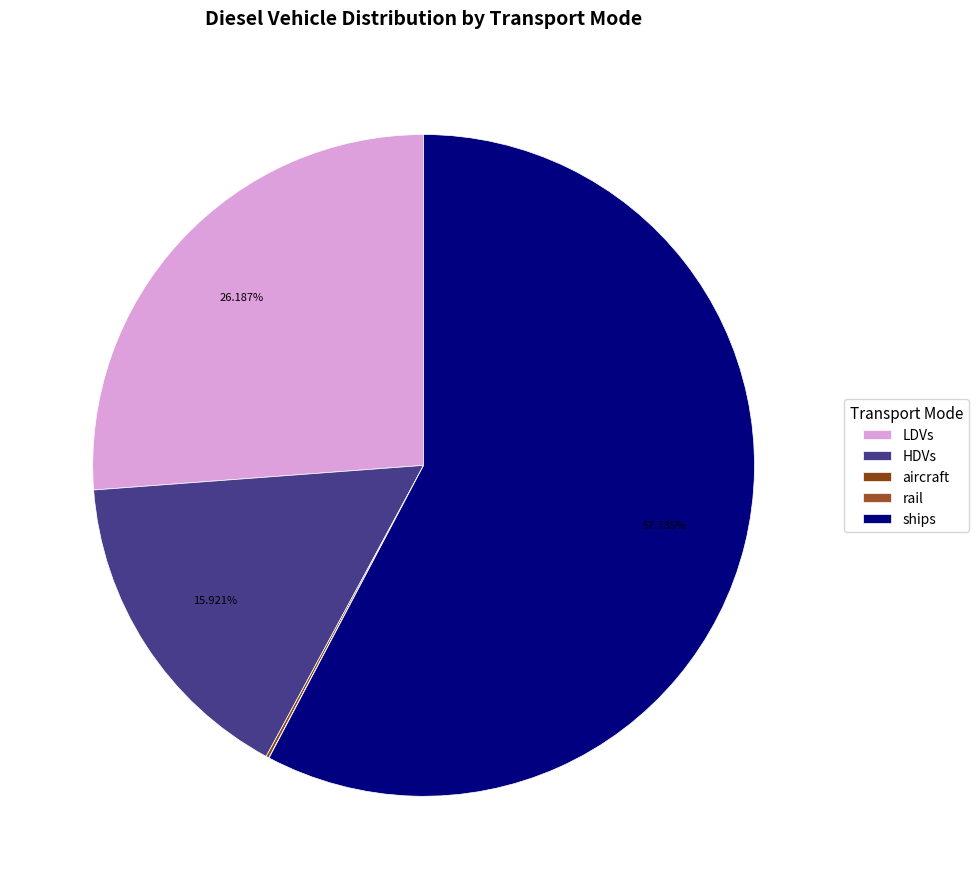

The LDVs slice represents 13% of the pie. True or false?

False